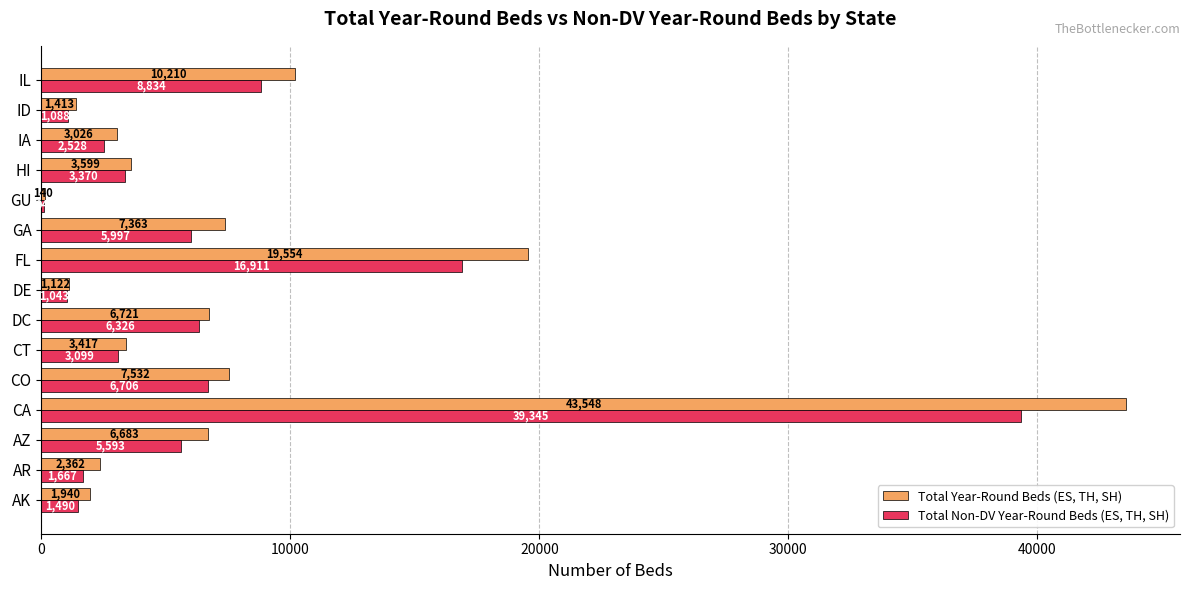

Which category has the highest value in the Total Year-Round Beds (ES, TH, SH) series?

CA